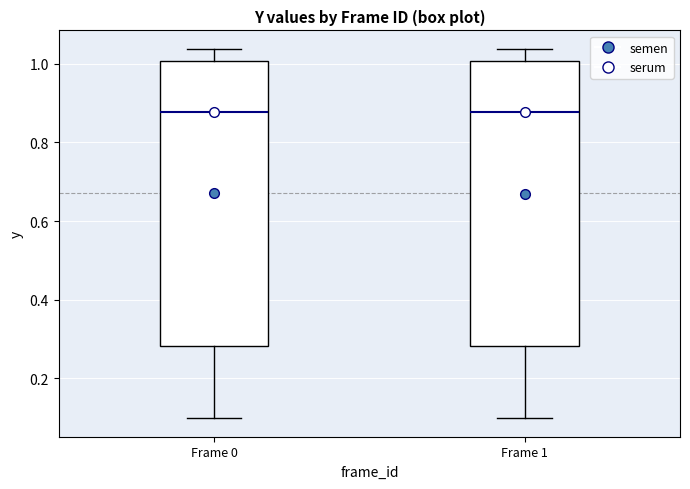

Where is the lower edge of the box for Frame 0 on the y-axis? The values are not printed on the chart, so give them approximately, as read against the axis.

0.28